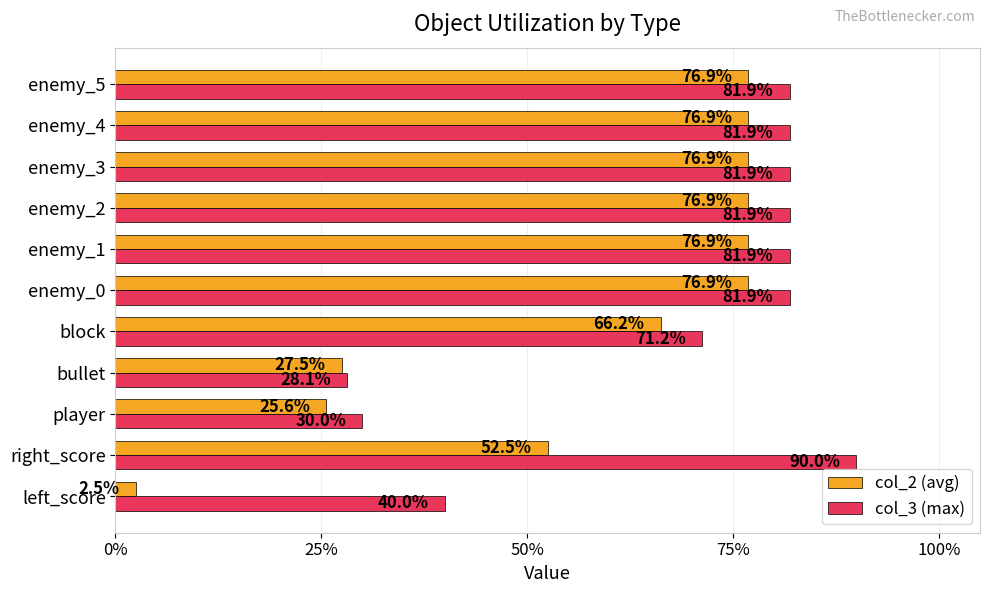

Reading left to right, what are all the values shown in this chart?

col_2 (avg): 0.0	0.5	0.3	0.3	0.7	0.8	0.8	0.8	0.8	0.8	0.8
col_3 (max): 0.4	0.9	0.3	0.3	0.7	0.8	0.8	0.8	0.8	0.8	0.8